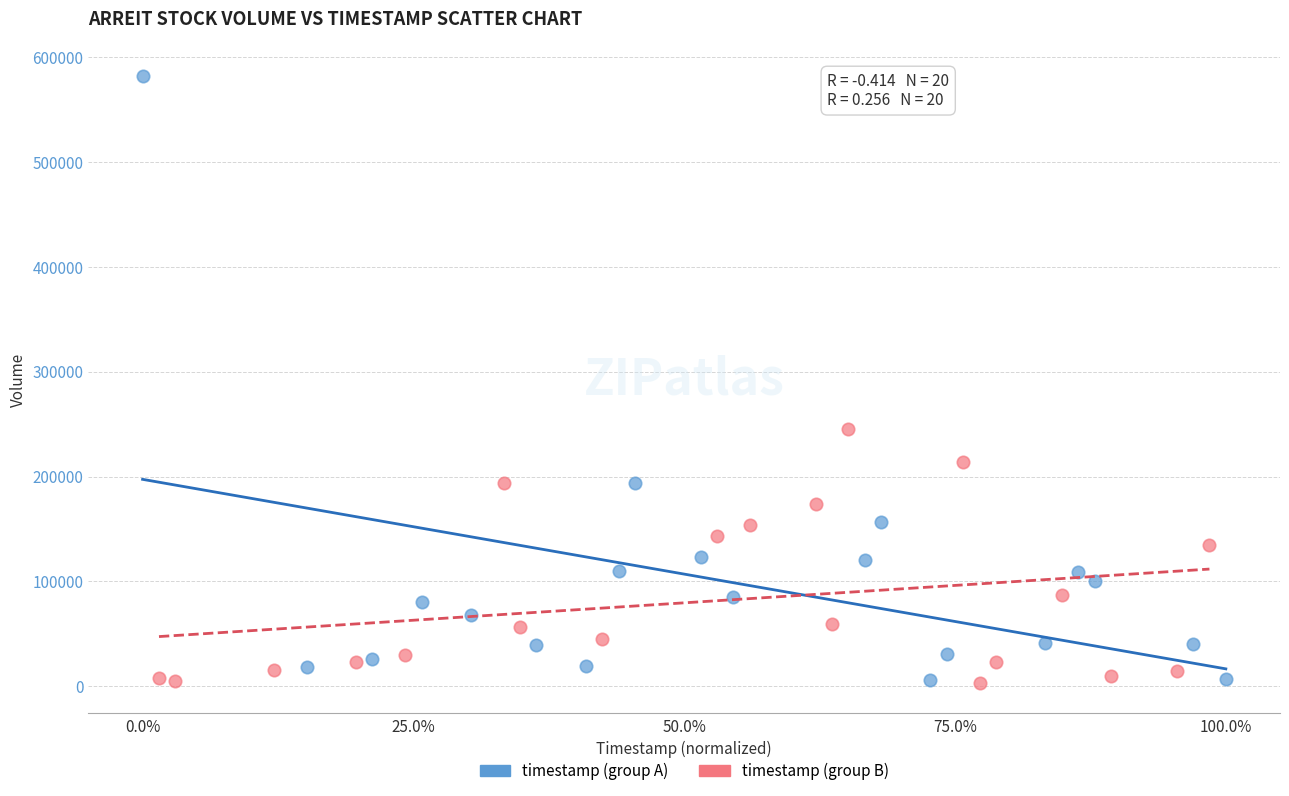

Which series contains the highest Y value?

timestamp (group A)